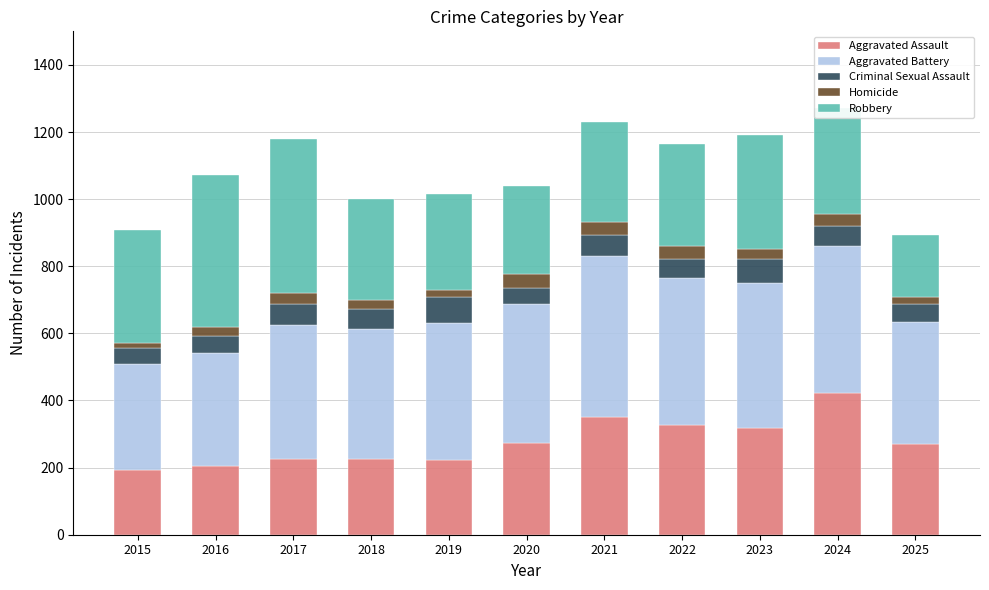

What is the sum of all Aggravated Assault values?

3035